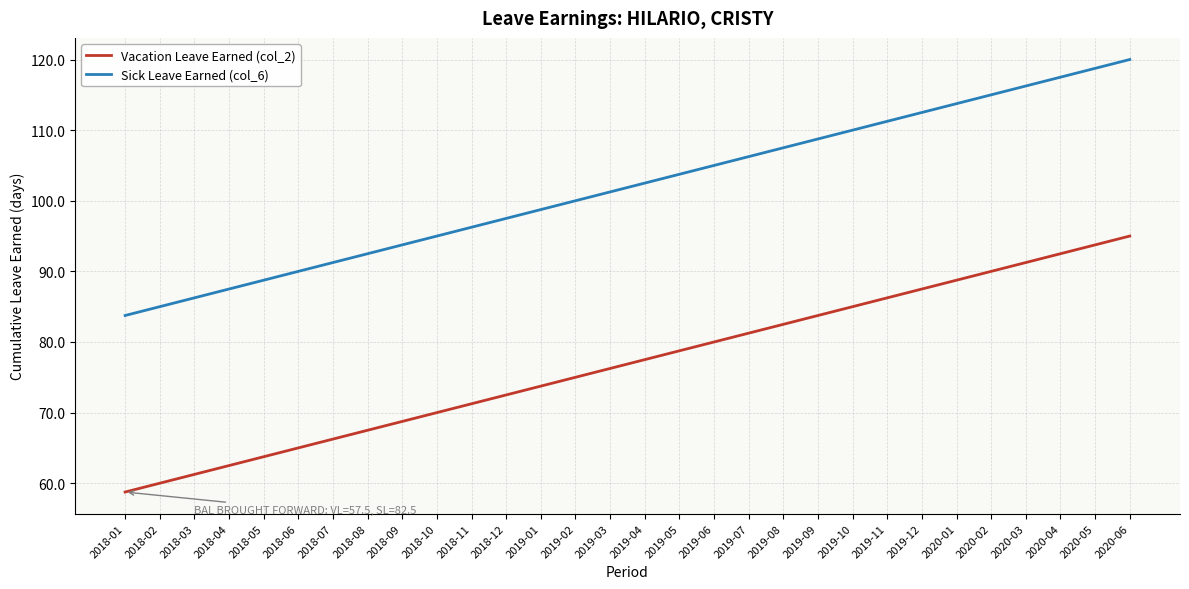

What is the spread (max minus min) of values at 2019-03?

25.0